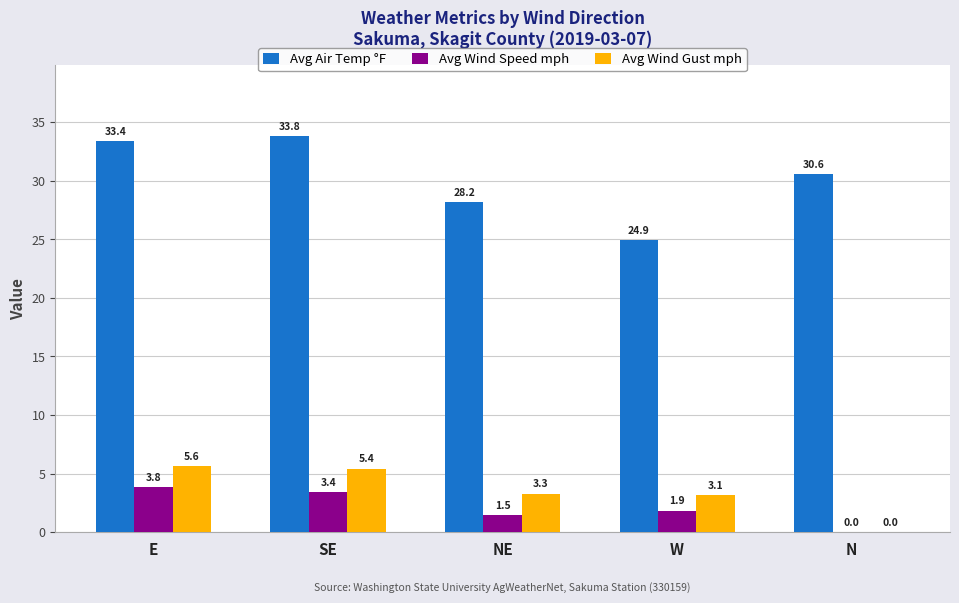

True or false: Avg Air Temp °F has a value of 28.2 at NE.

True